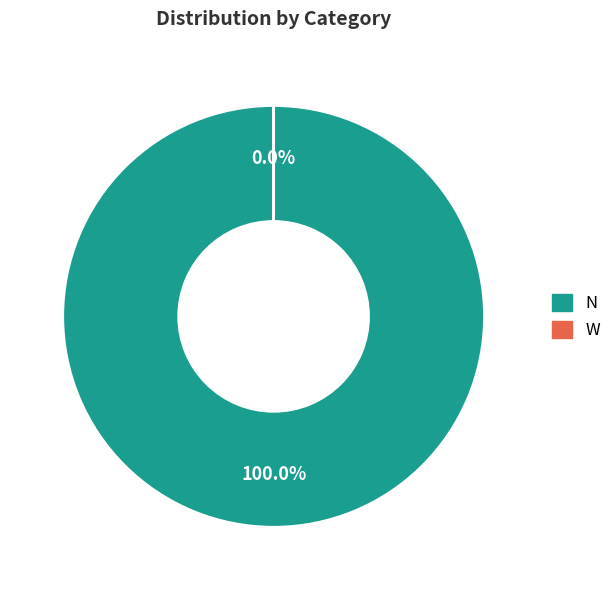

Is N the majority of the pie?

Yes